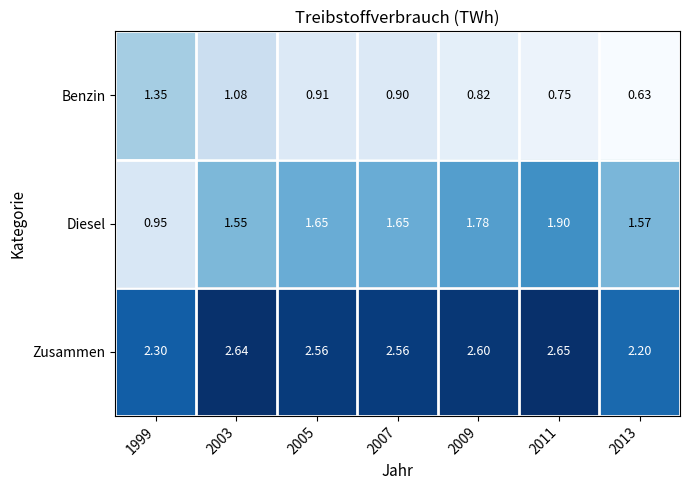

Which series changed the most between 2003 and 2005?

Benzin